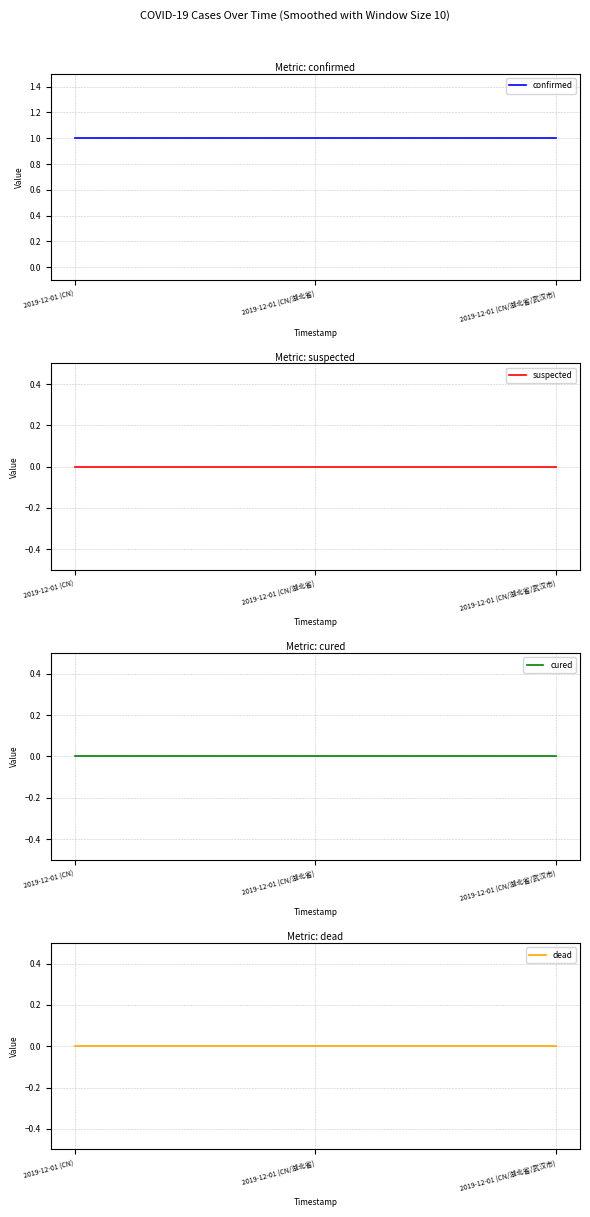

Which series has the widest spread of values?

confirmed